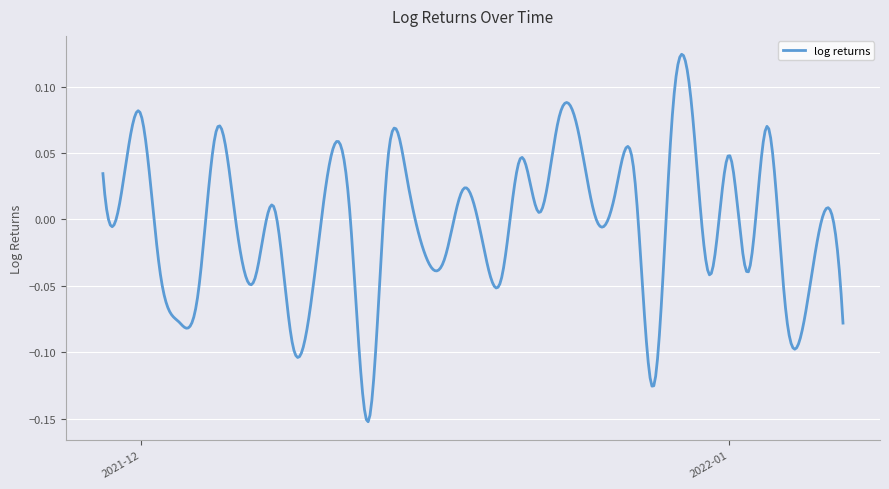

At which label does the data first exceed 0?

2021-11-29